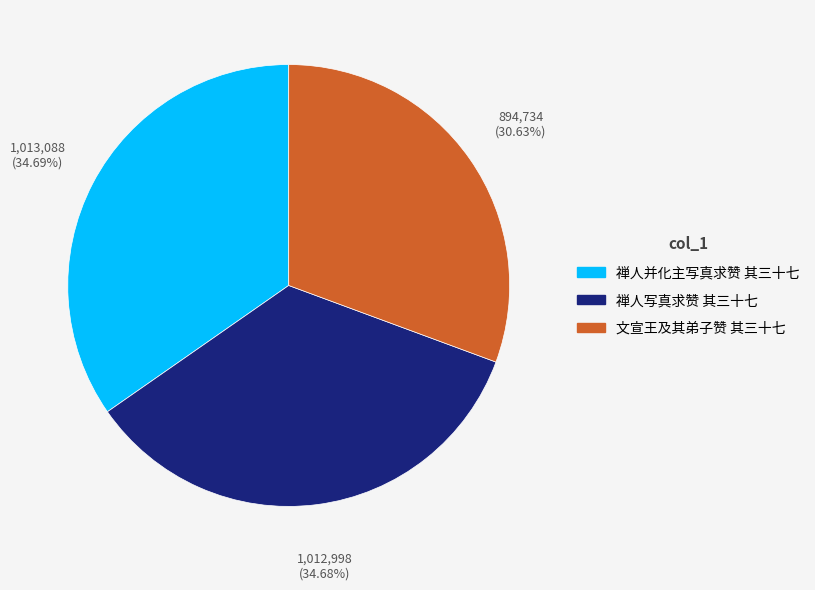

How many segments does this pie chart have?

3